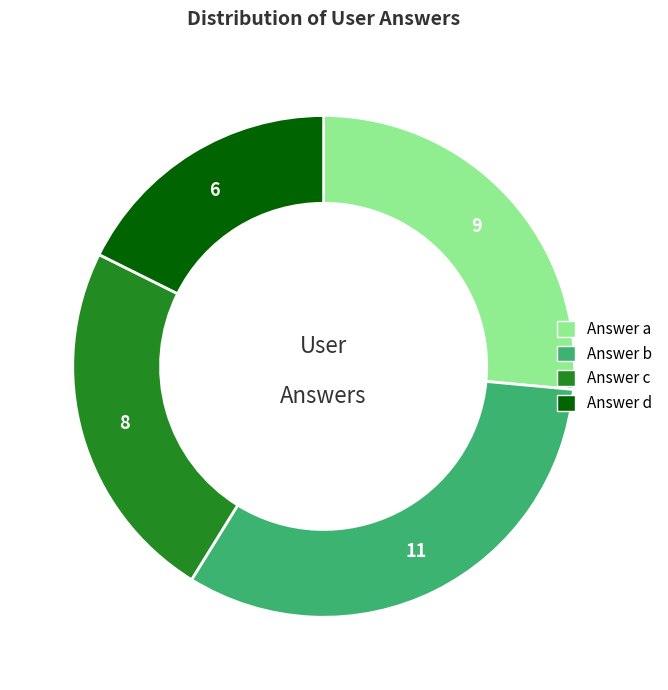

Is there any slice that represents more than half of the pie?

No